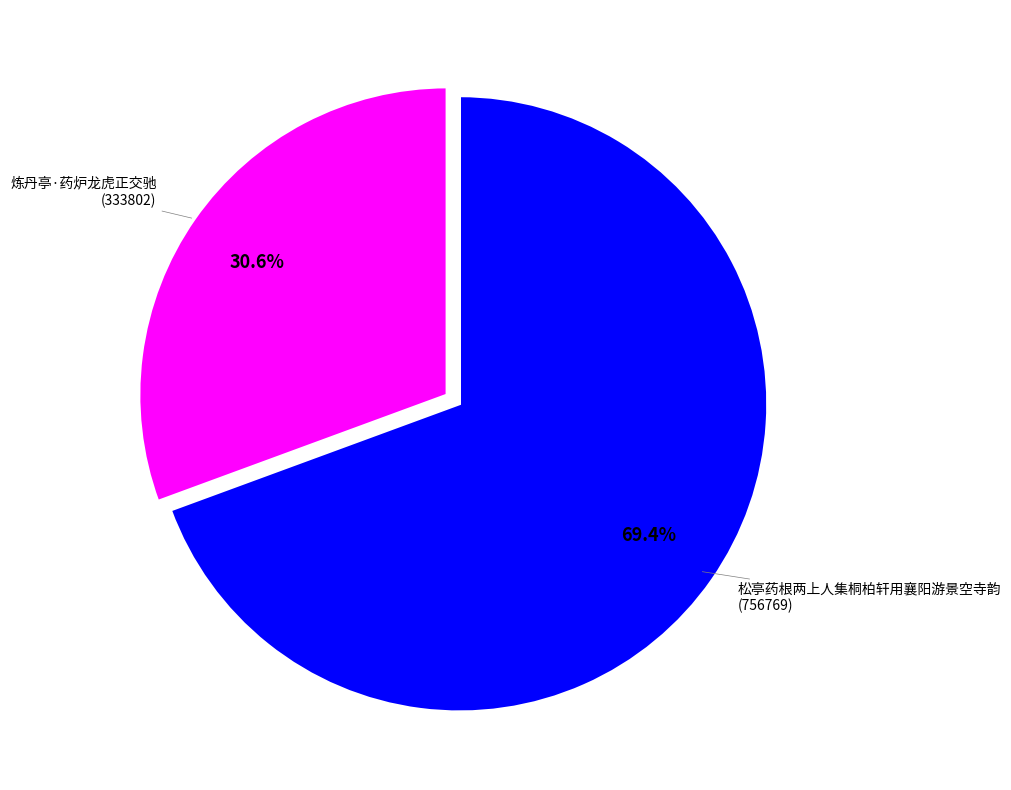

Does any single category account for the majority?

Yes